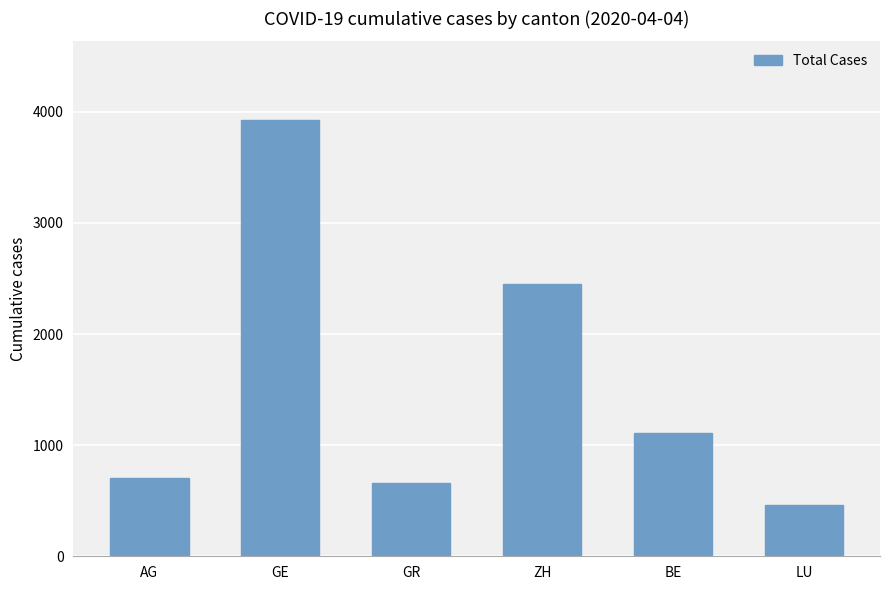

Reading left to right, extract all data points from this chart.

702	3928	657	2450	1106	466